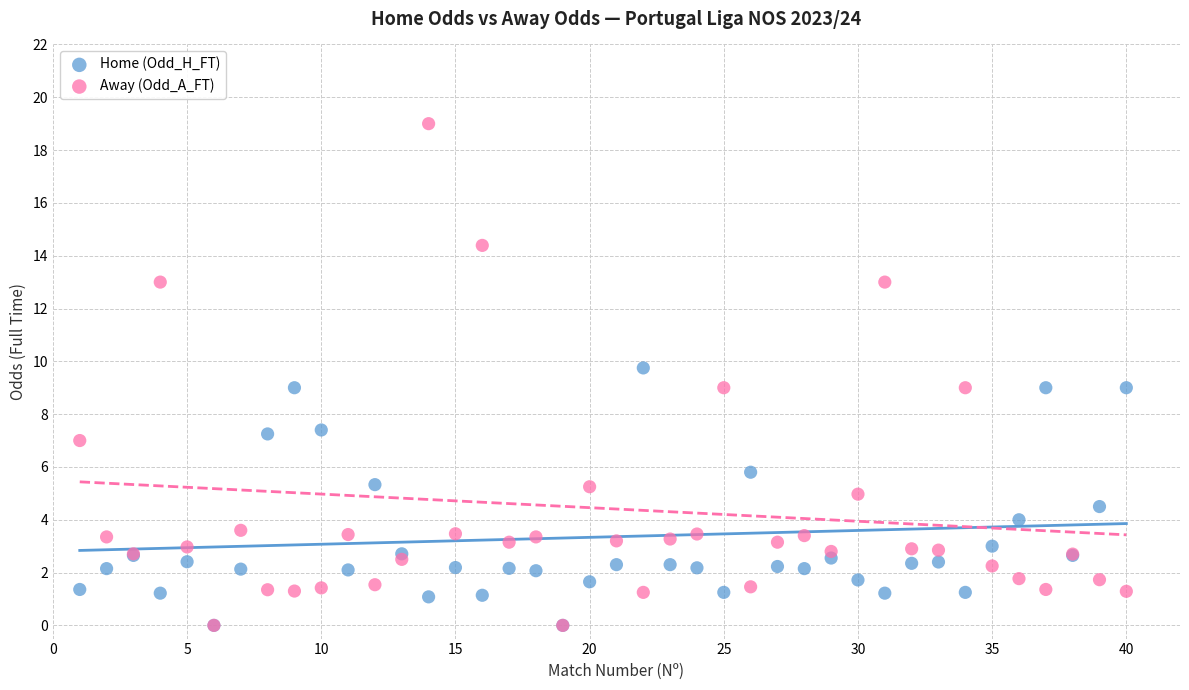

Which series has the largest Y range (max minus min)?

Away (Odd_A_FT)